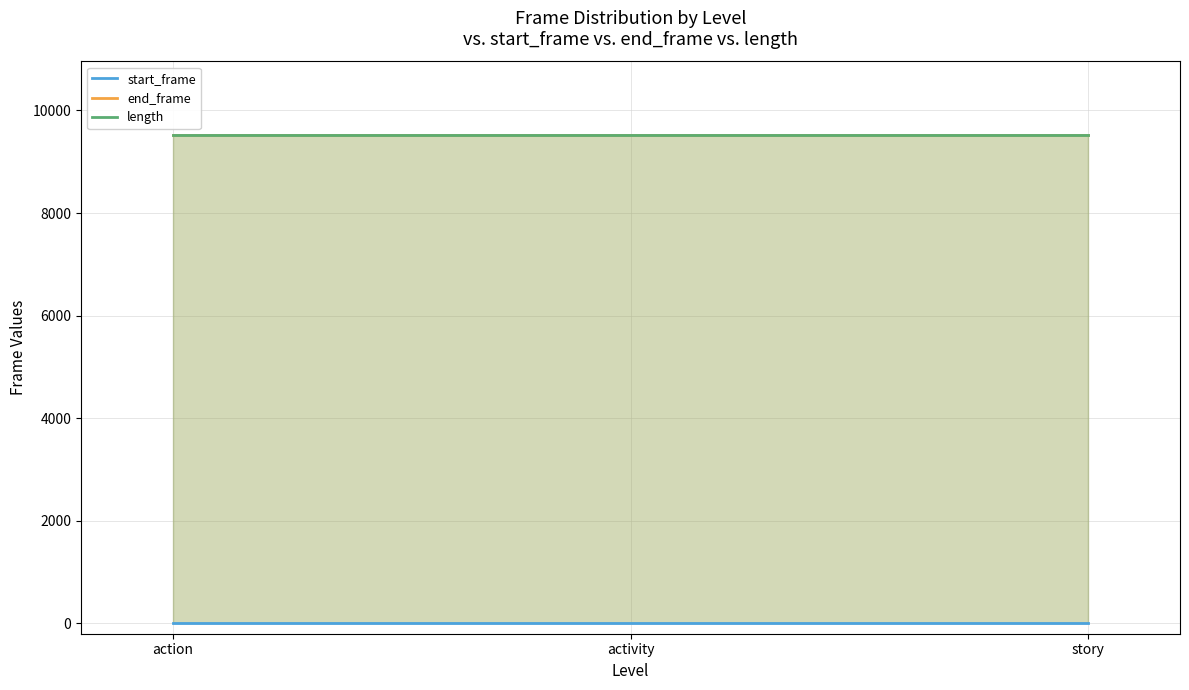

Which category has the lowest value across all series?

action